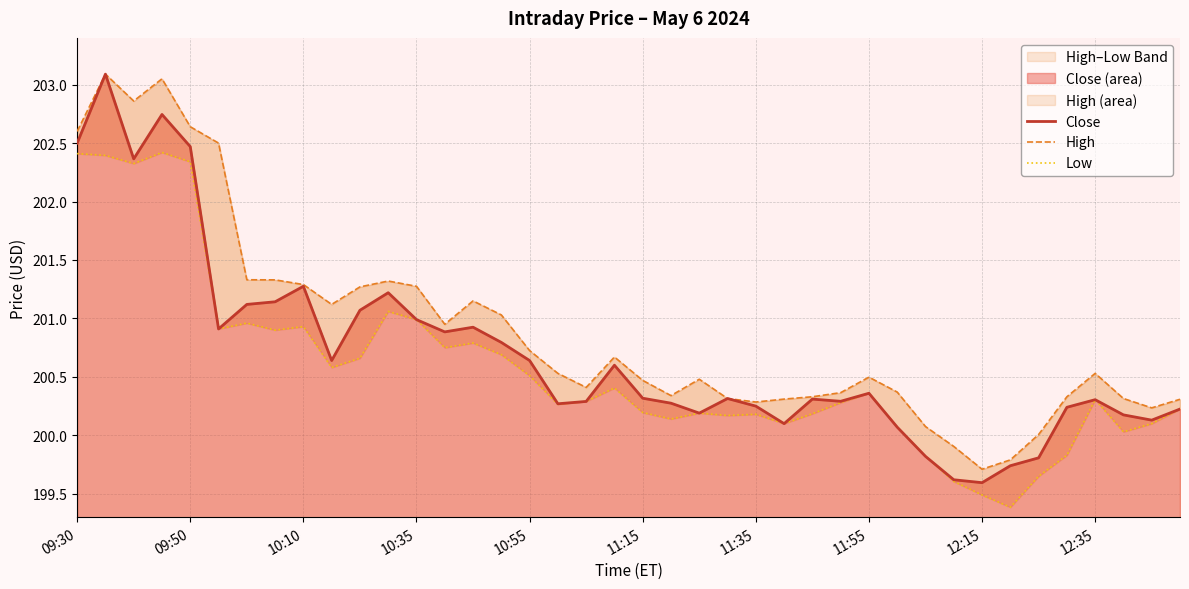

Does the chart display data point markers on the line(s)?

No